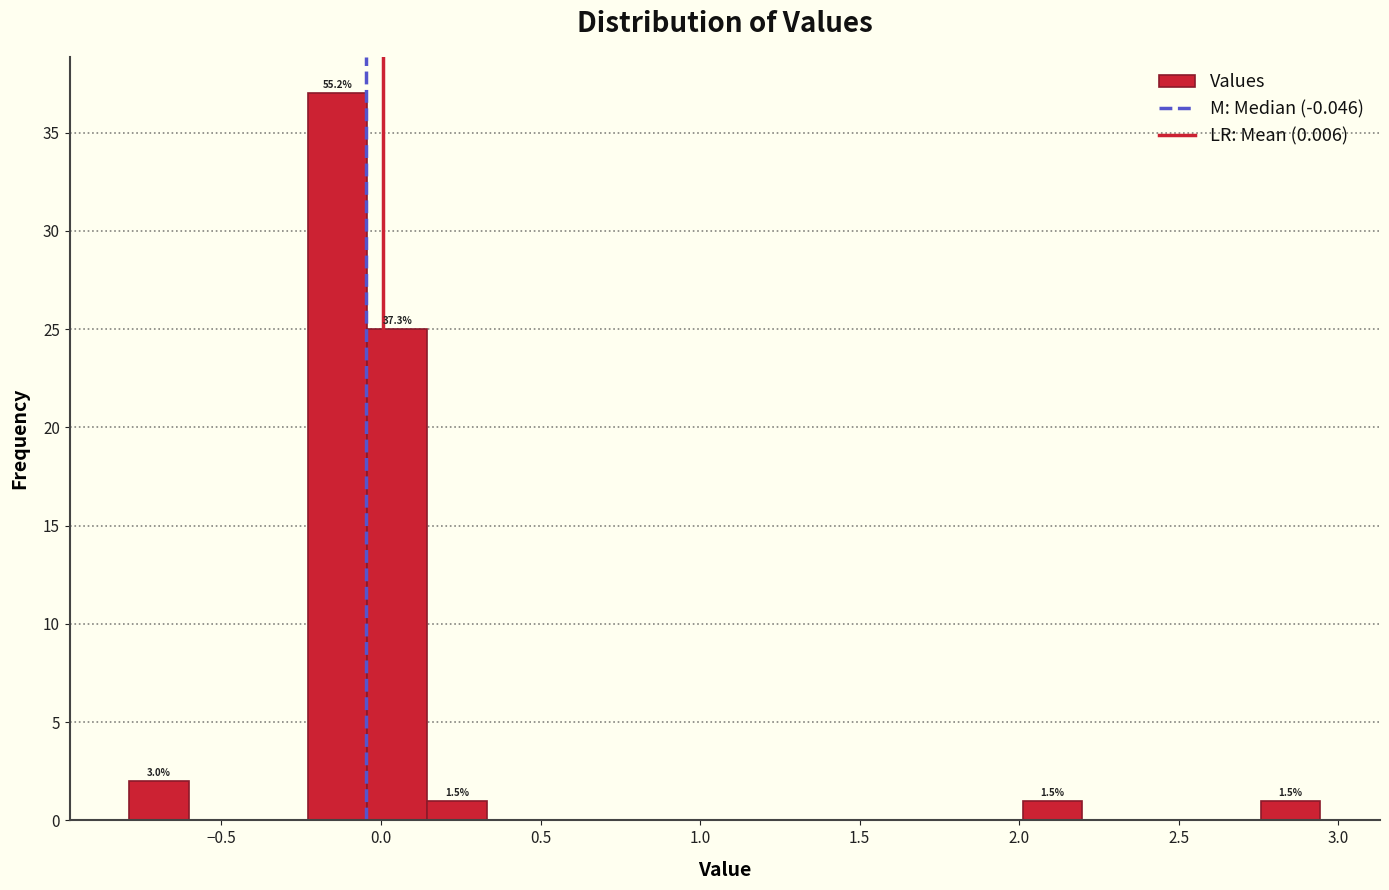

Around what value on the x-axis is the tallest bar? Give the approximate position of its centre, as read against the axis.

-0.15